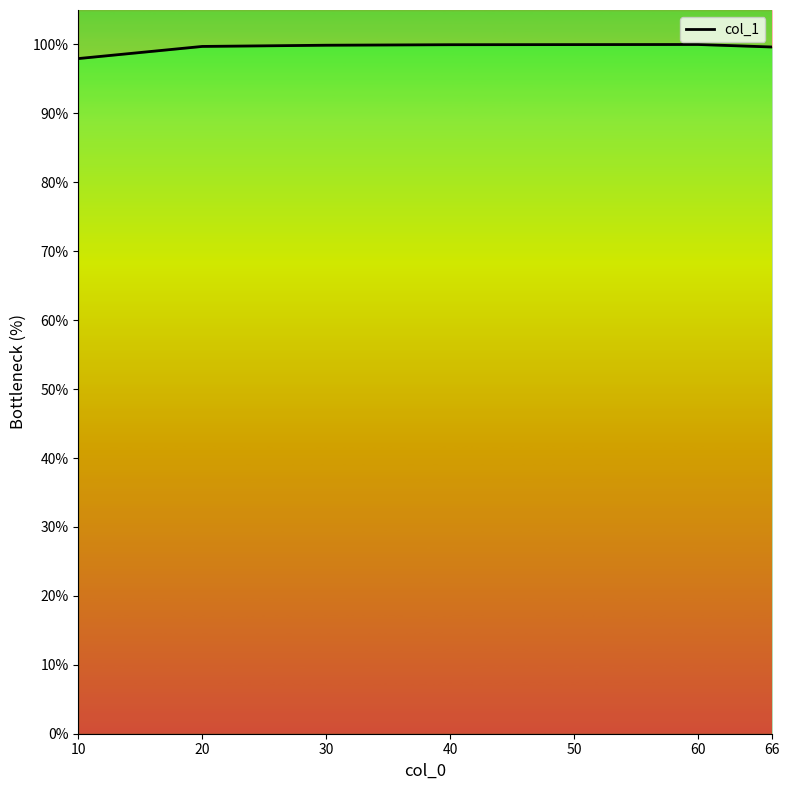

Reading left to right, extract all data points from this chart.

98.0	99.7	99.9	100.0	100.0	100.0	99.6